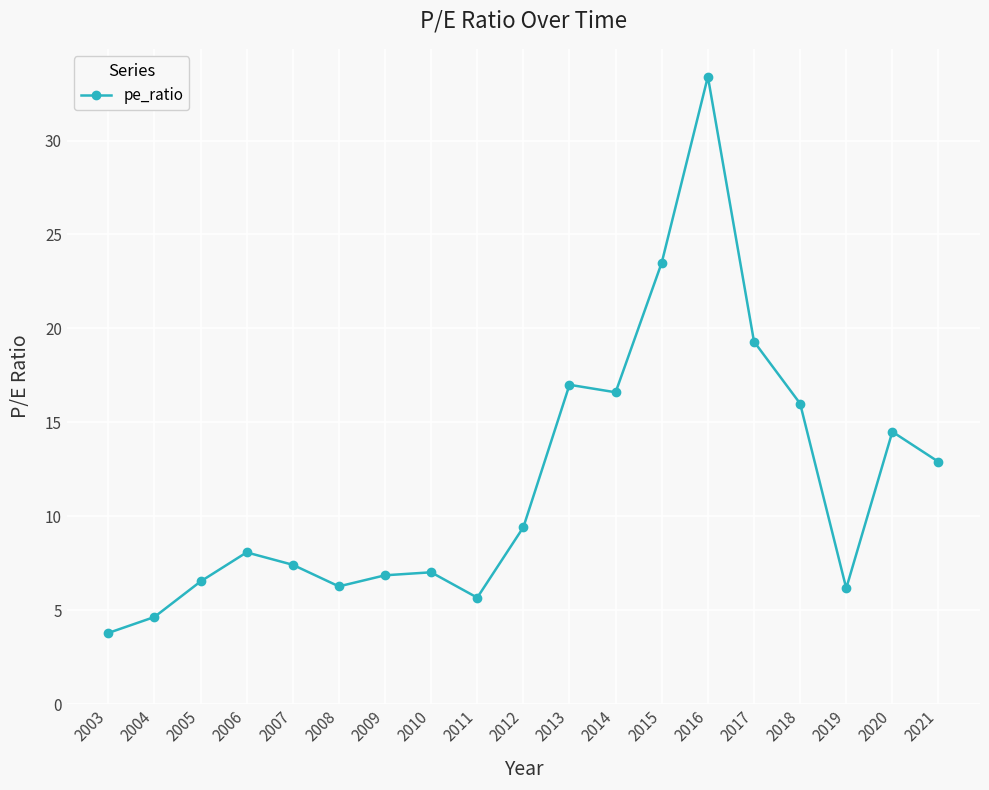

What is the change in value from 2005 to 2017?

+12.8